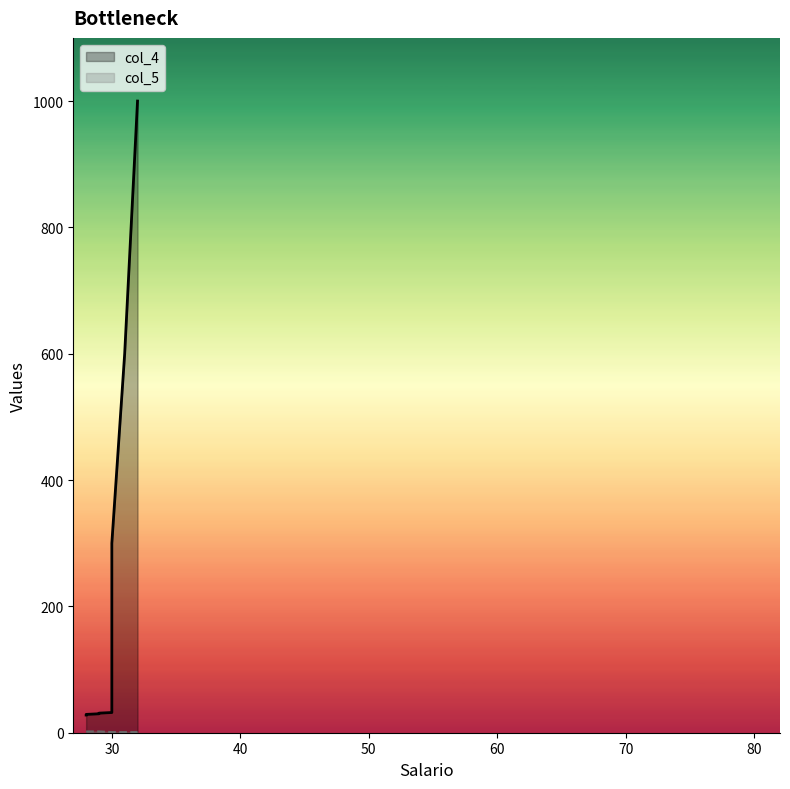

What is the value of the col_5 point at the 7th from the left?

1